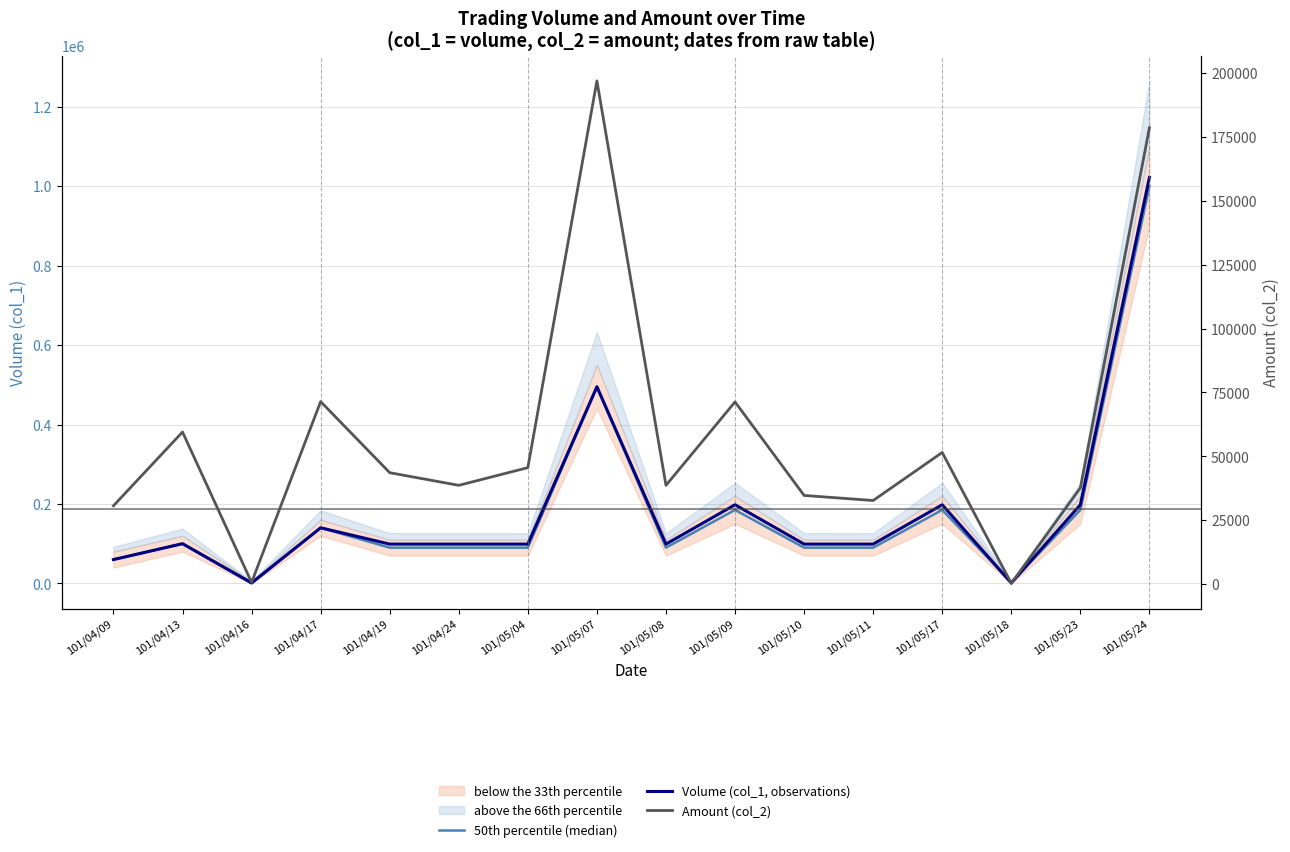

Reading left to right, list all the values displayed in this chart.

50th percentile (median): 60000	100000	2500	140000	90000	90000	90000	495000	90000	185000	90000	90000	185000	2500	185000	1000000
Volume (col_1, observations): 60000	100000	1000	140000	99000	99000	99000	495000	99000	198000	99000	99000	198000	1000	198000	1022000
Amount (col_2): 30600	59500	590	71400	43560	38610	45540	197010	38610	71280	34650	32670	51480	200	37620	178630